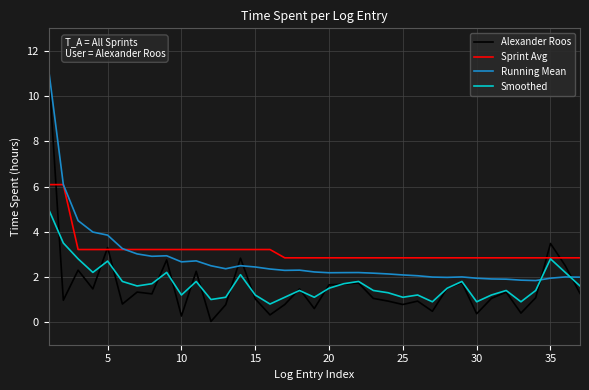

What is the difference between the maximum and second lowest values in the Smoothed series?

4.1